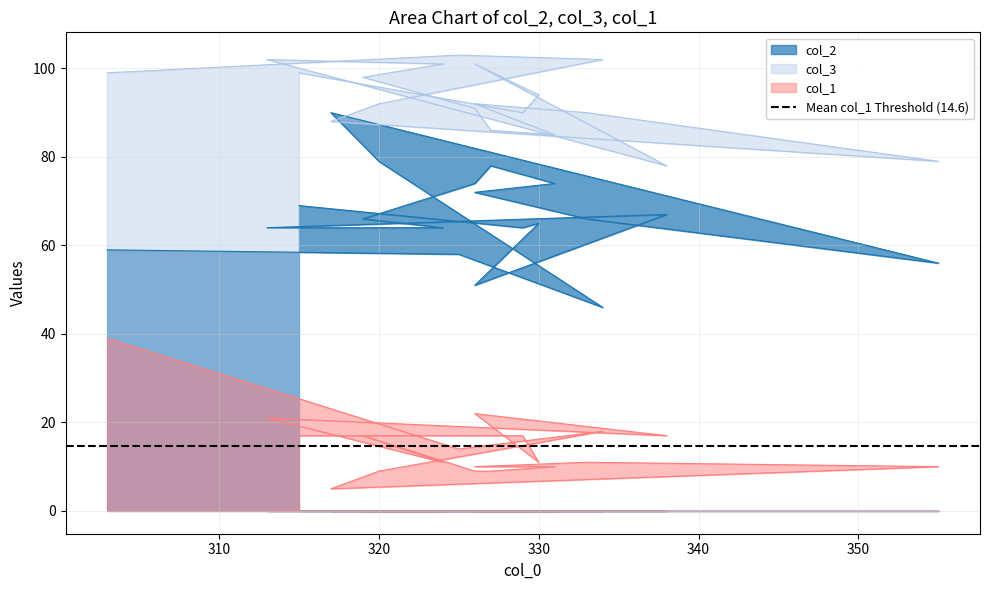

What is the label of the 1st point from the left?

303